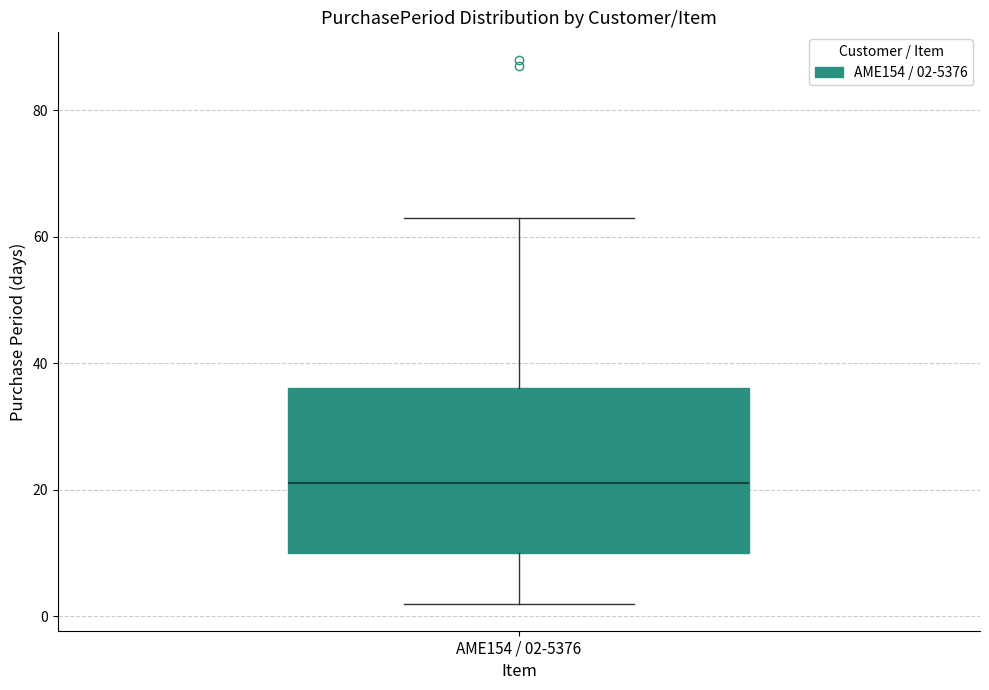

Where is the lower edge of the box for AME154 / 02-5376 on the y-axis? The values are not printed on the chart, so give them approximately, as read against the axis.

10